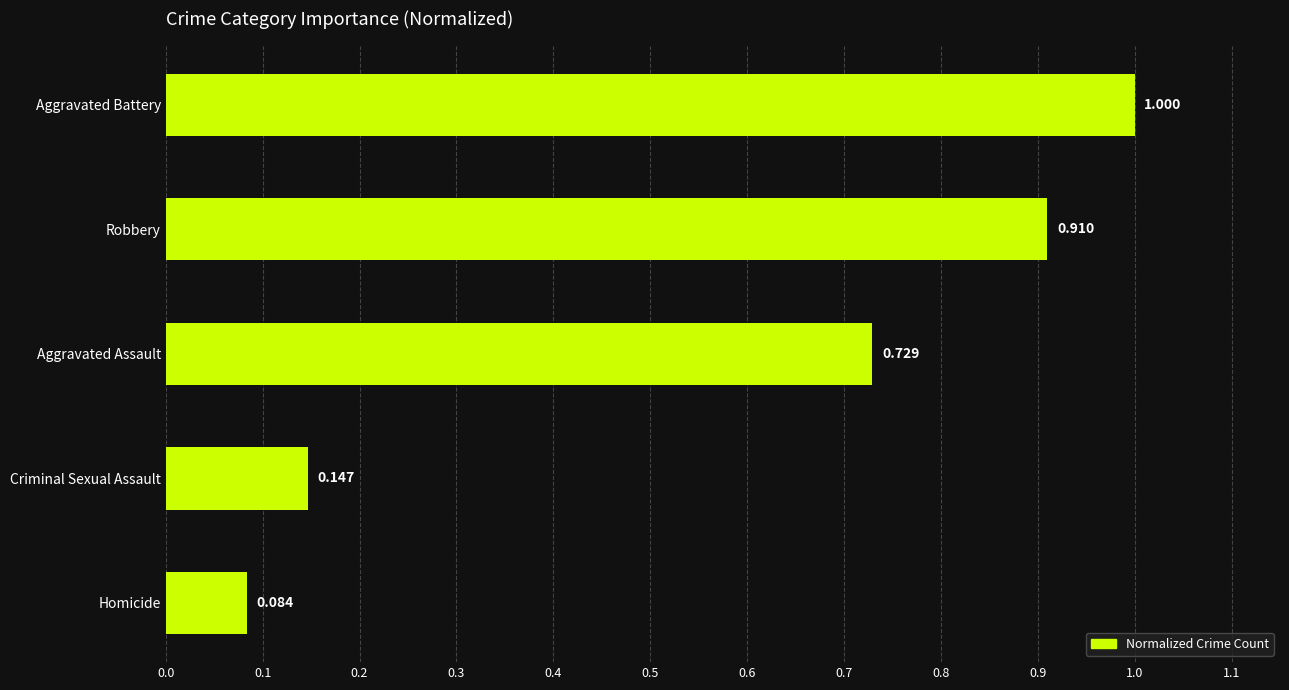

What is the label of the 3rd bar from the bottom?

Aggravated Assault